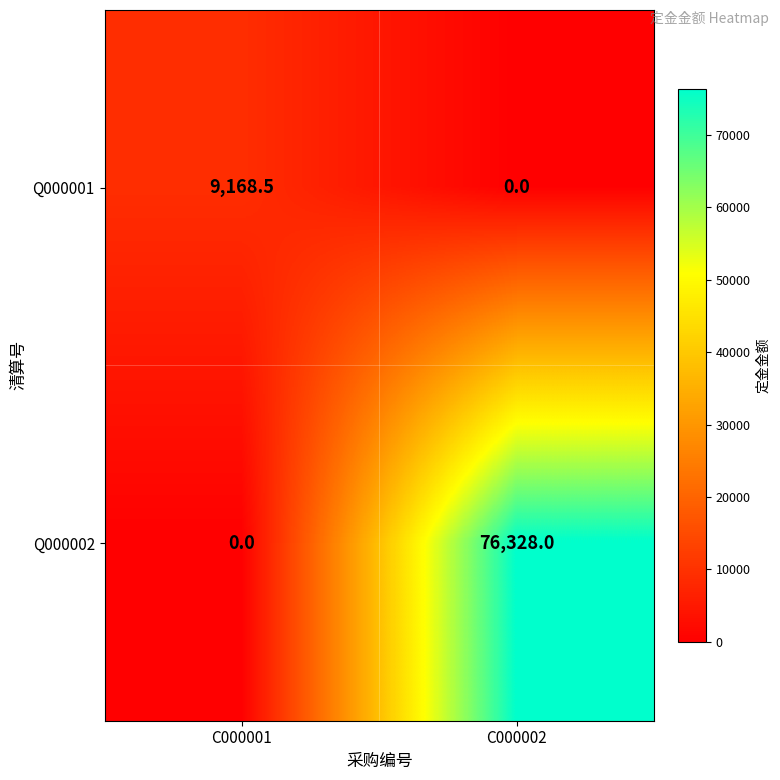

At which category is the sum across all series the highest?

C000002